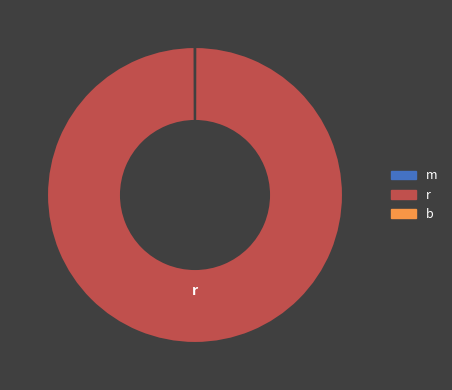

Does r account for over 50% of the chart?

Yes